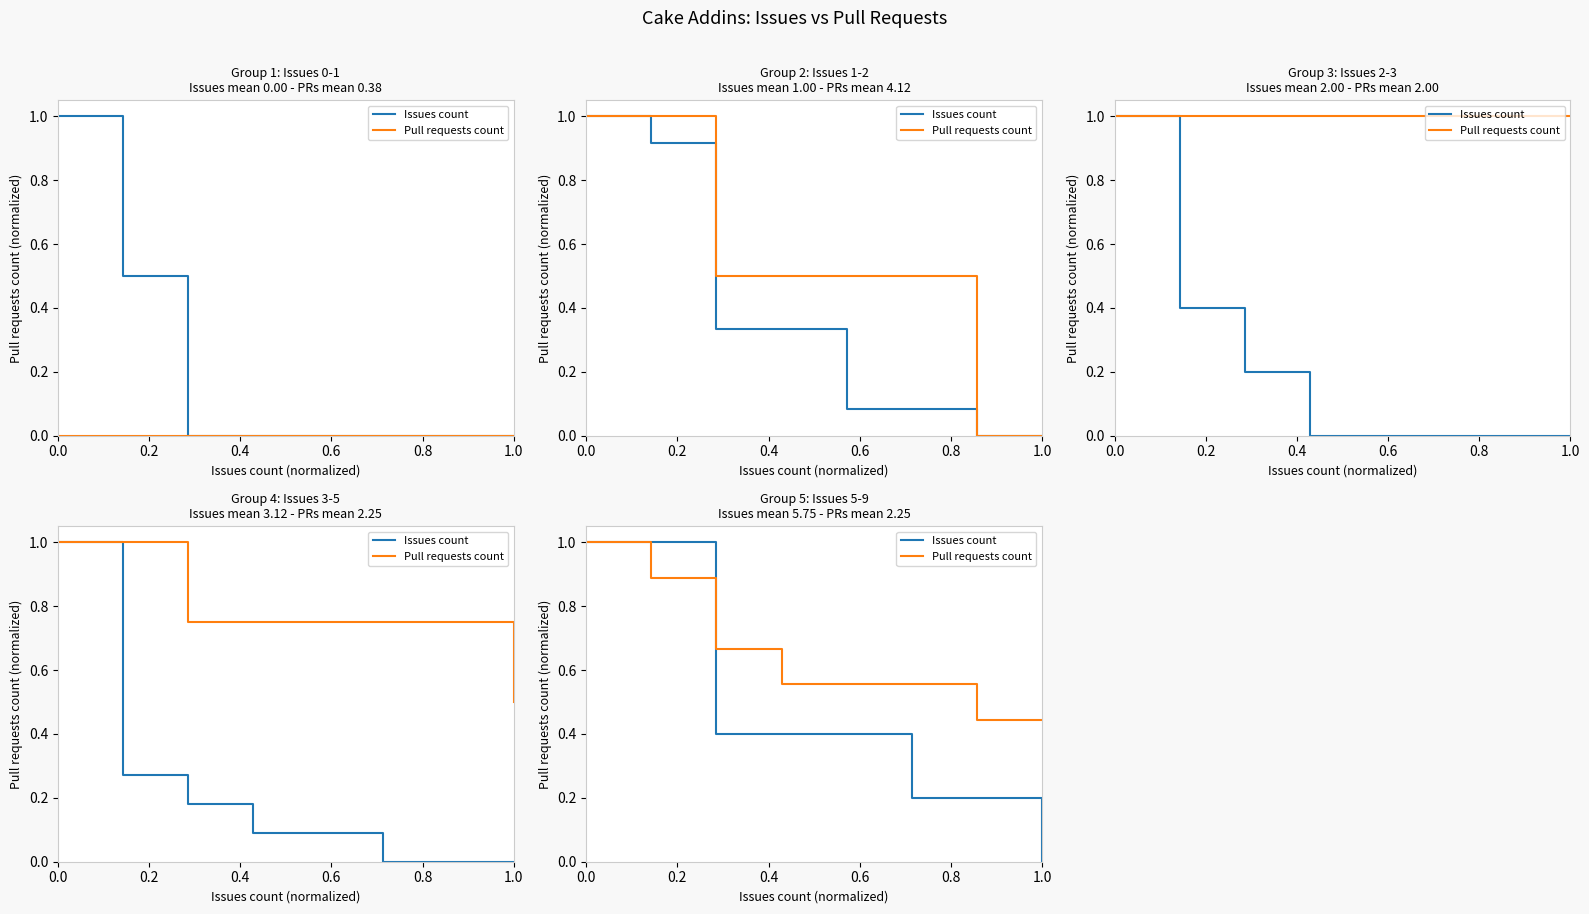

How many lines are shown in the chart?

2